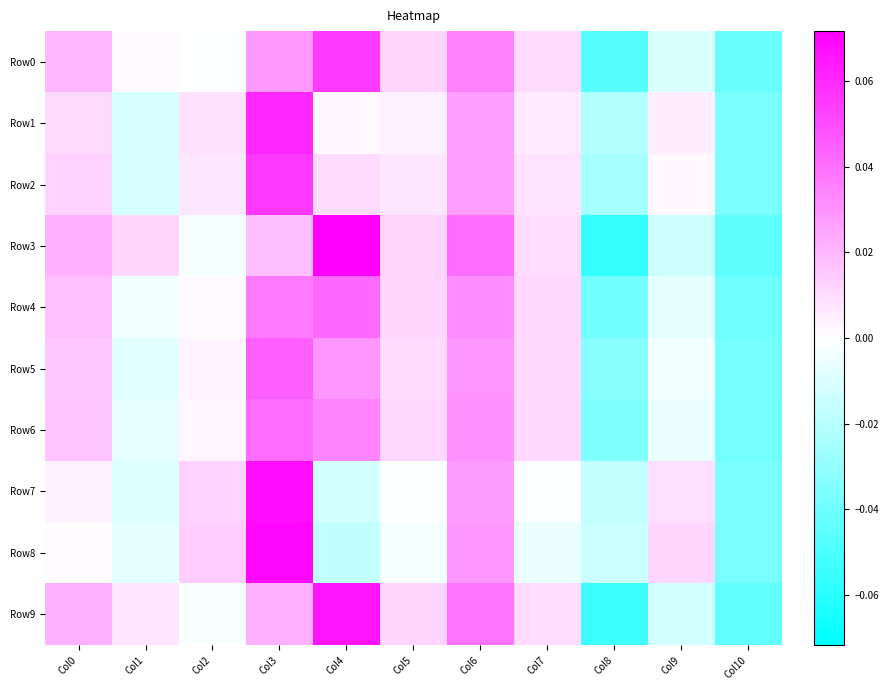

At which category is the sum across all series the highest?

Col3